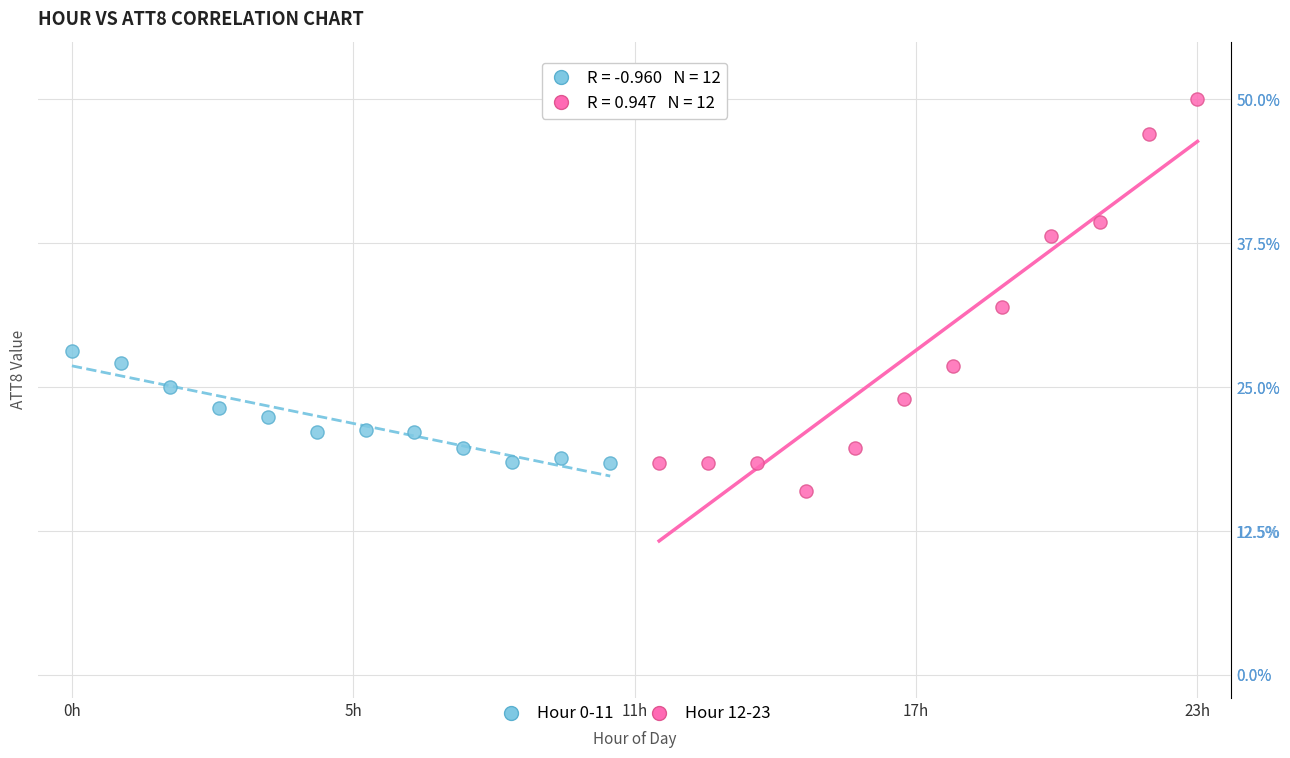

Which series contains the highest Y value?

Hour 12-23